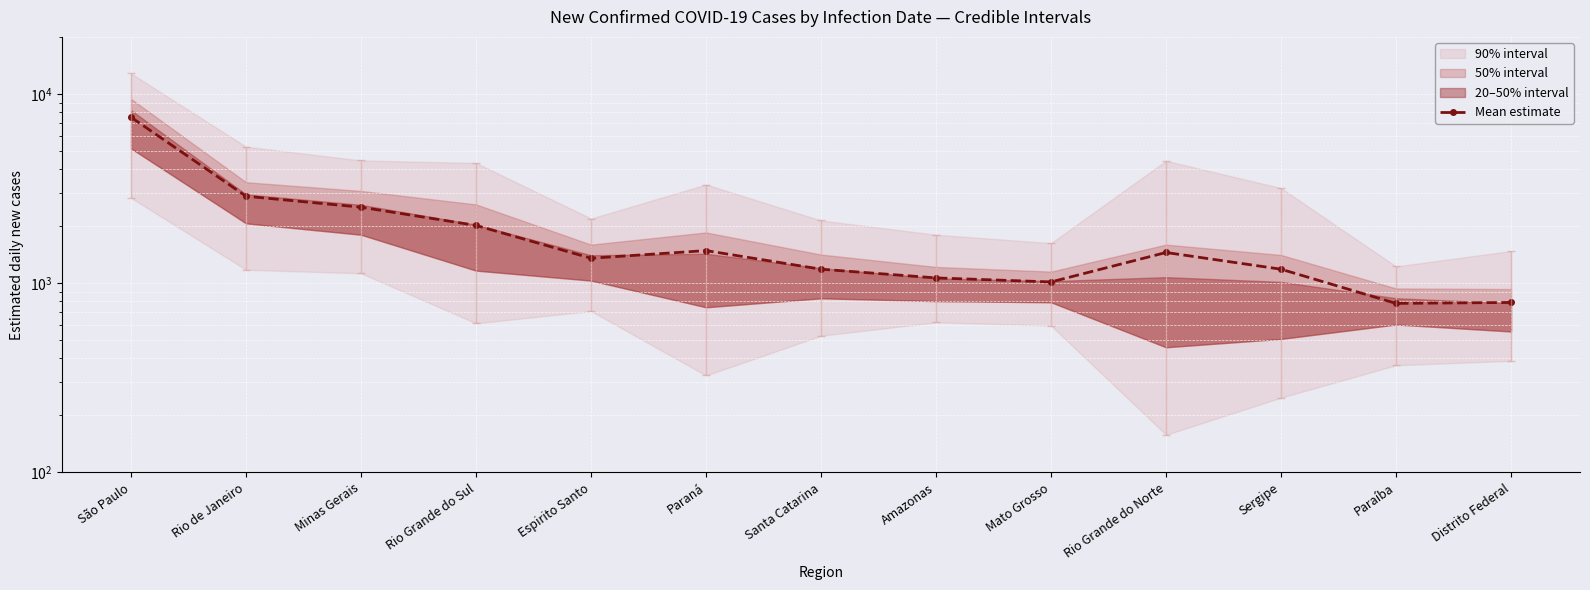

How many data points does each series have?

13